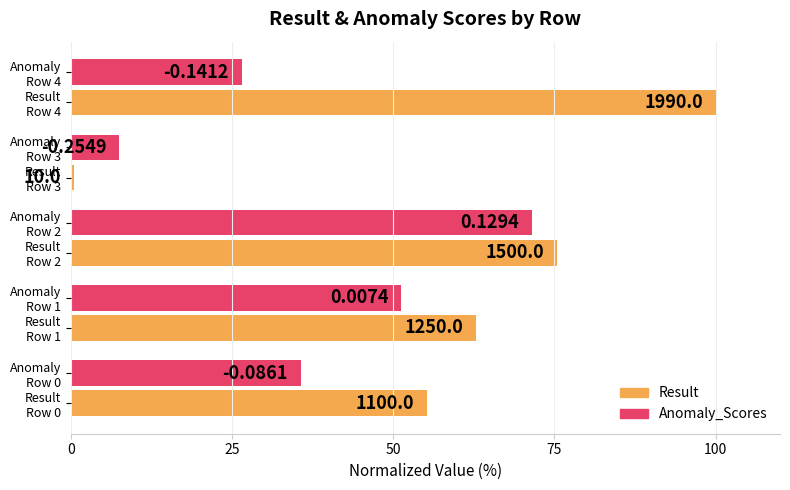

What are all the series names shown in the legend?

Result, Anomaly_Scores